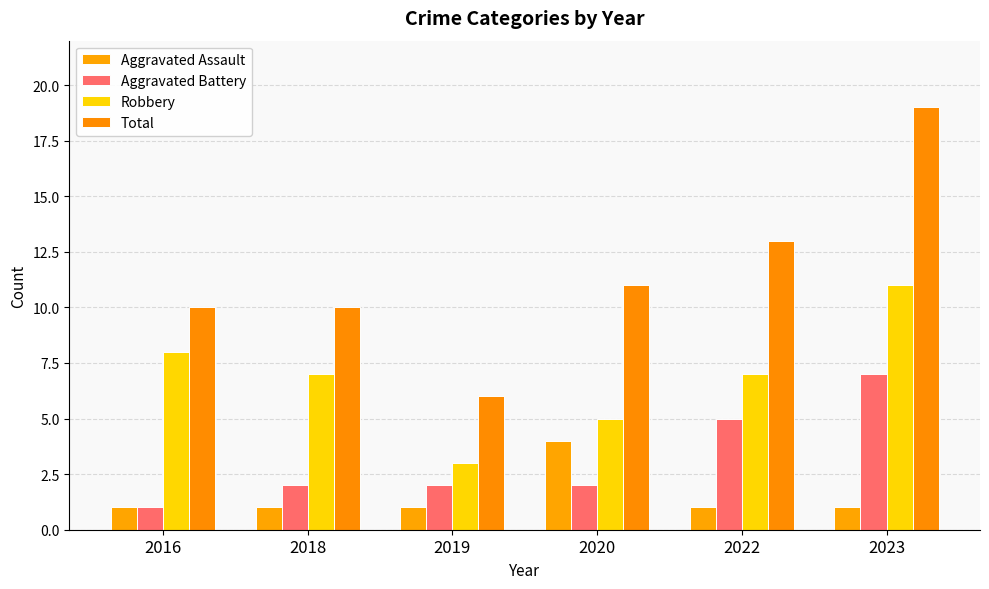

What is the difference between the maximum and second lowest values in the Robbery series?

6